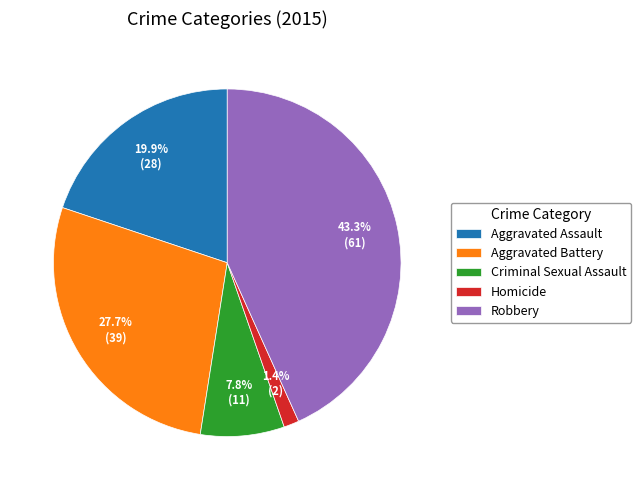

Is it true that Robbery is 48% of the pie?

False